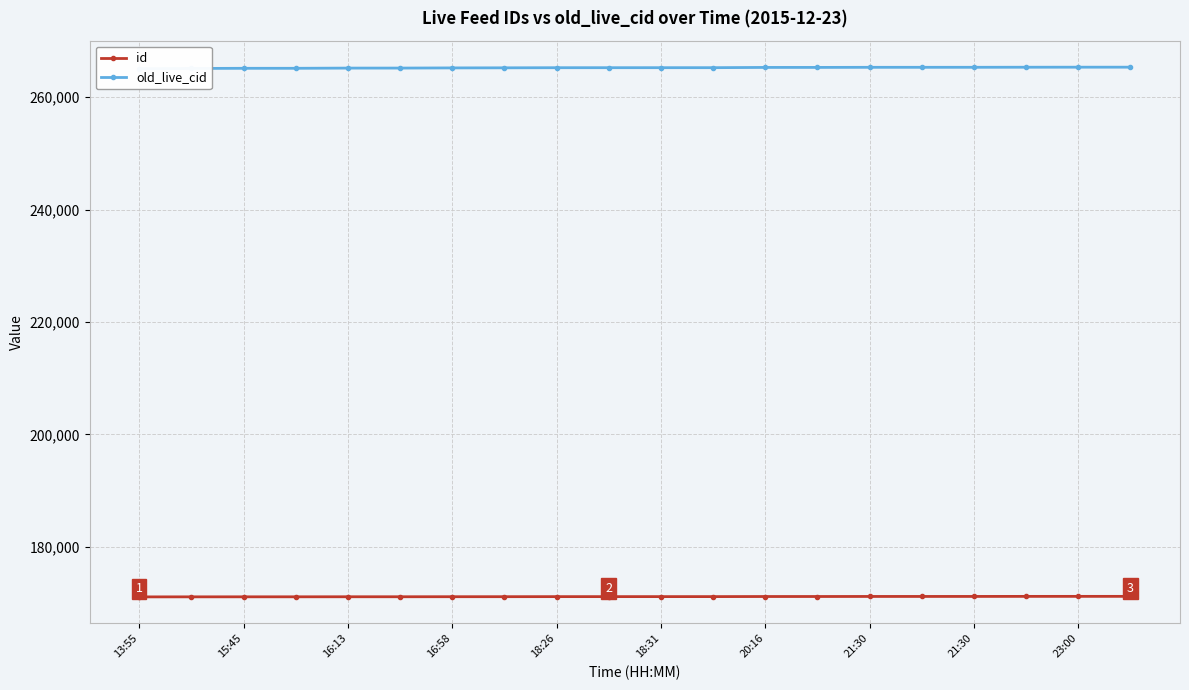

Does the chart display data point markers on the line(s)?

Yes